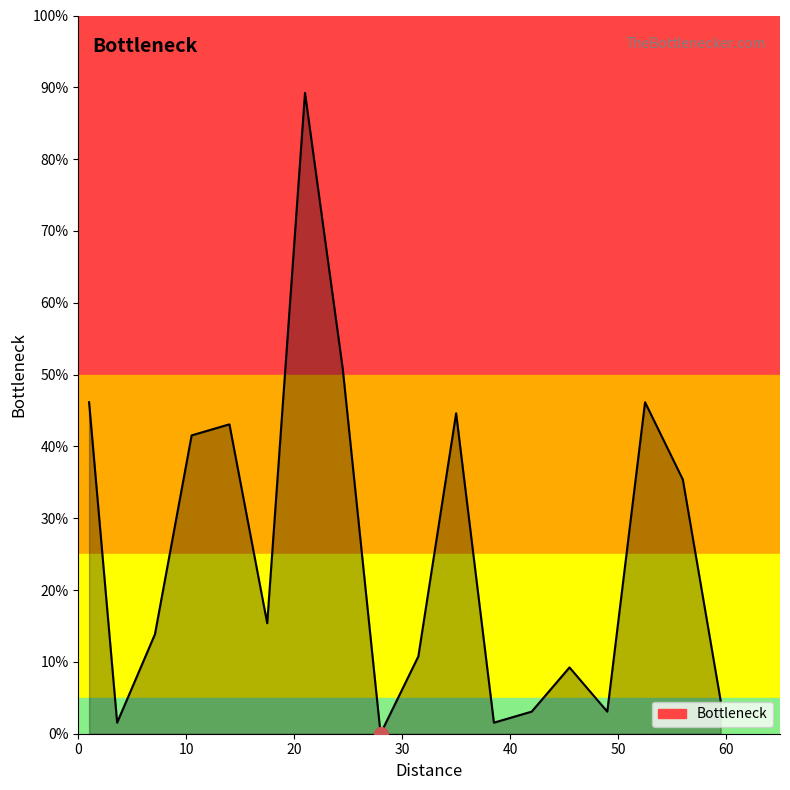

What is the maximum value shown in the chart?

89.2